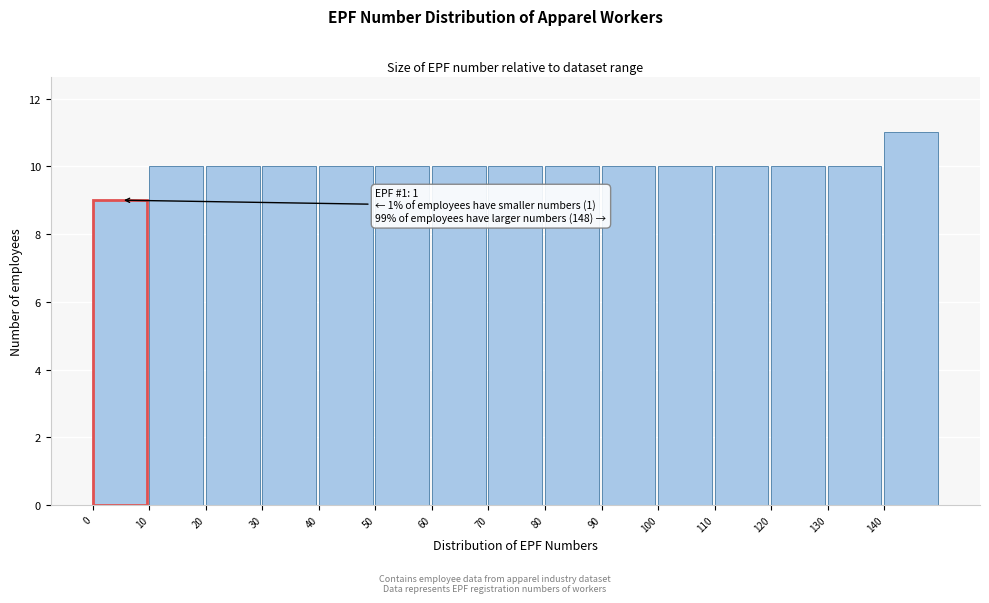

Which range on the x-axis has the tallest bar?

140 to 150